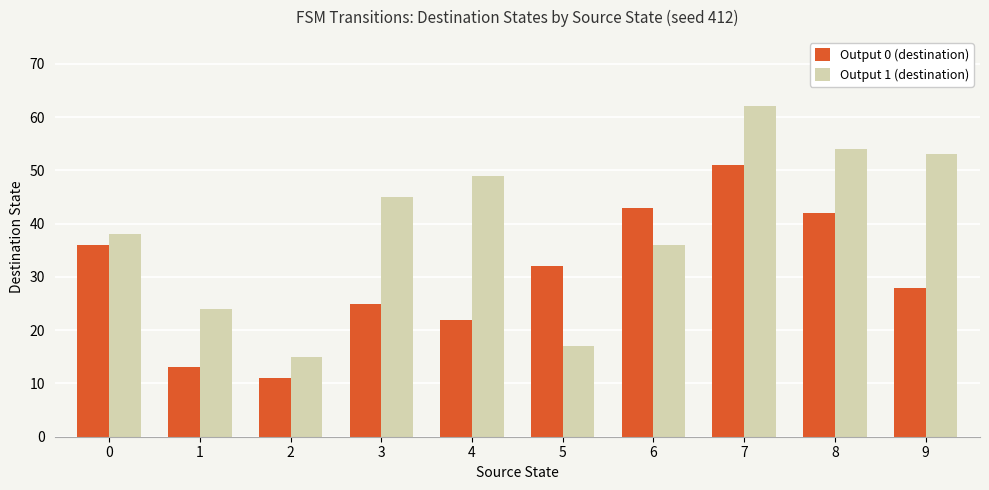

List the series in order of their peak value, highest first.

Output 1 (destination), Output 0 (destination)